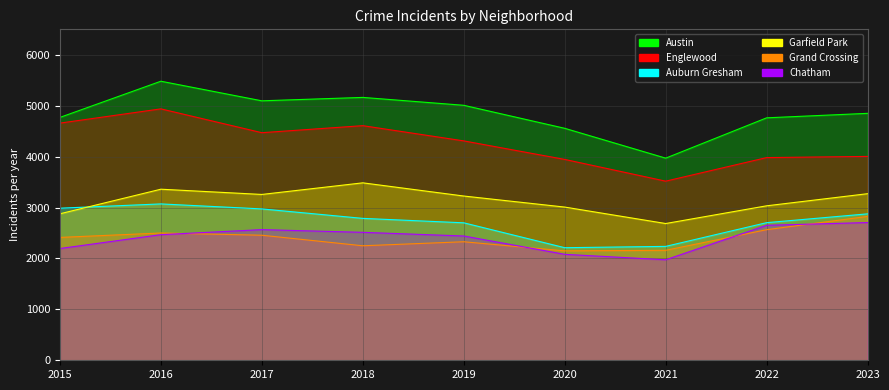

How many interior local valleys does the Chatham series have?

1